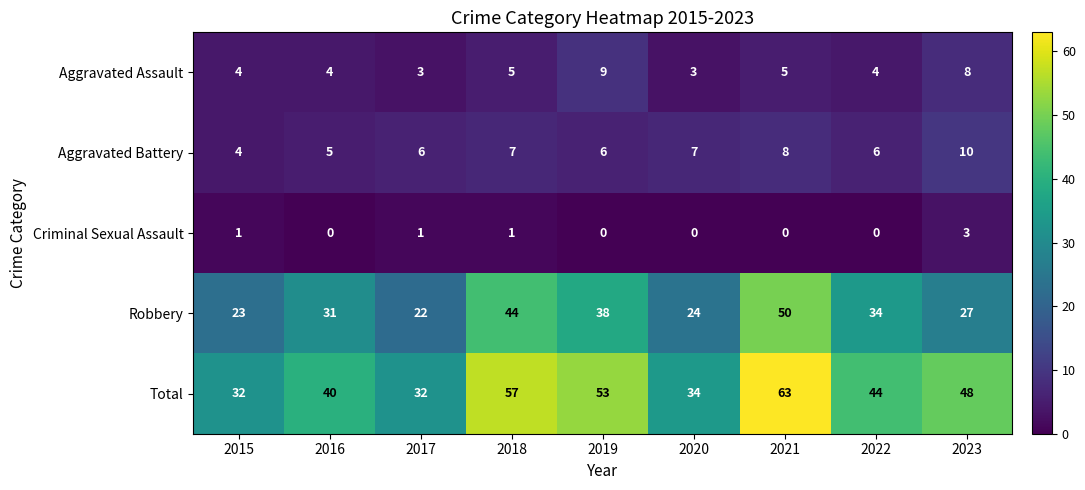

The Criminal Sexual Assault series shows 1 at 2015. True or false?

True